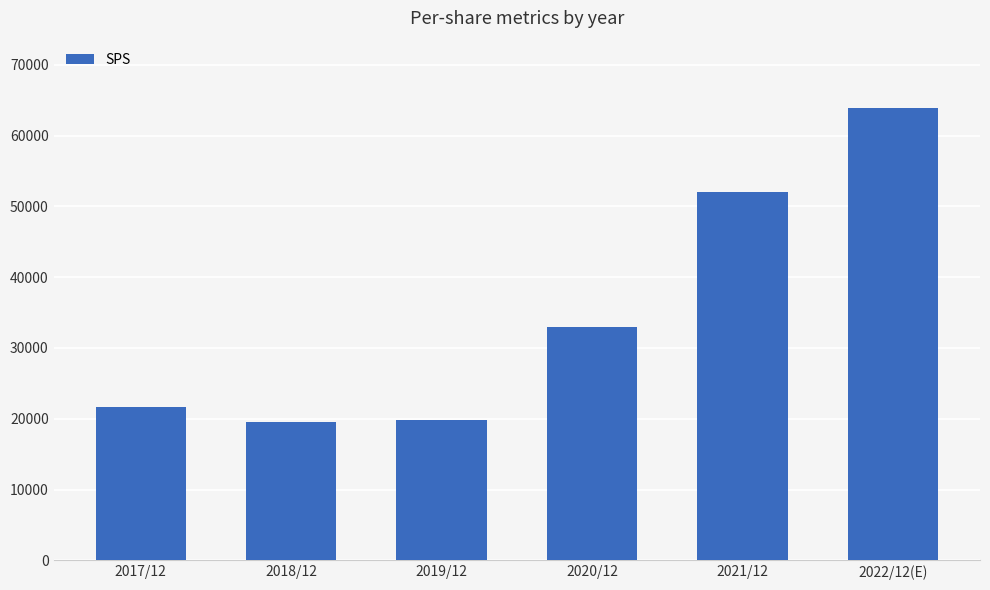

The chart shows a value of 9030 at 2018/12. True or false?

False